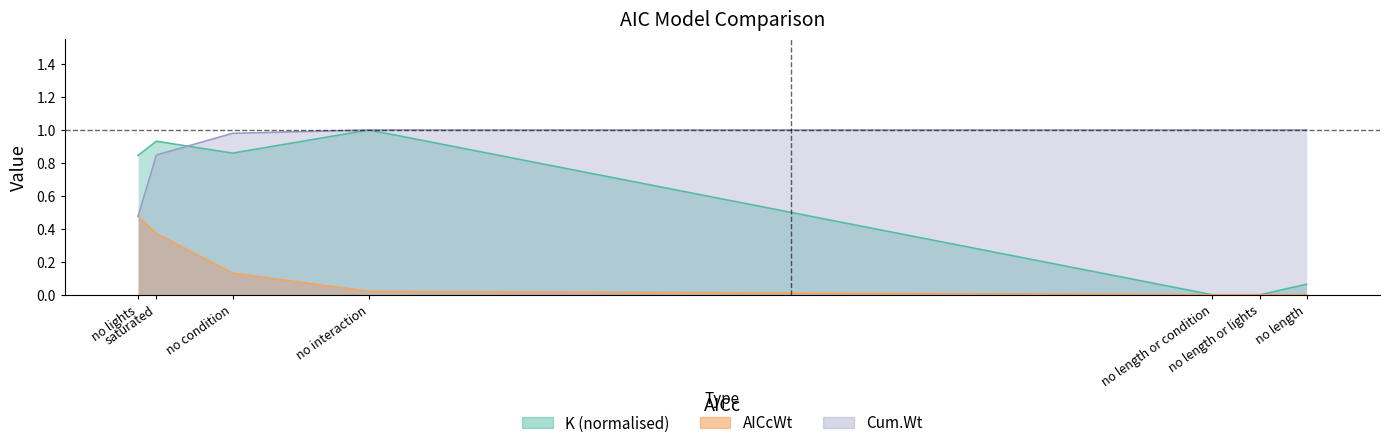

Reading left to right, list all the values displayed in this chart.

K: no lights=0.8	saturated=0.9	no condition=0.9	no interaction=1.0	no length or condition=0.0	no length or lights=0.0	no length=0.1
AICcWt: no lights=0.5	saturated=0.4	no condition=0.1	no interaction=0.0	no length or condition=0.0	no length or lights=0.0	no length=0.0
Cum.Wt: no lights=0.5	saturated=0.8	no condition=1.0	no interaction=1.0	no length or condition=1.0	no length or lights=1.0	no length=1.0